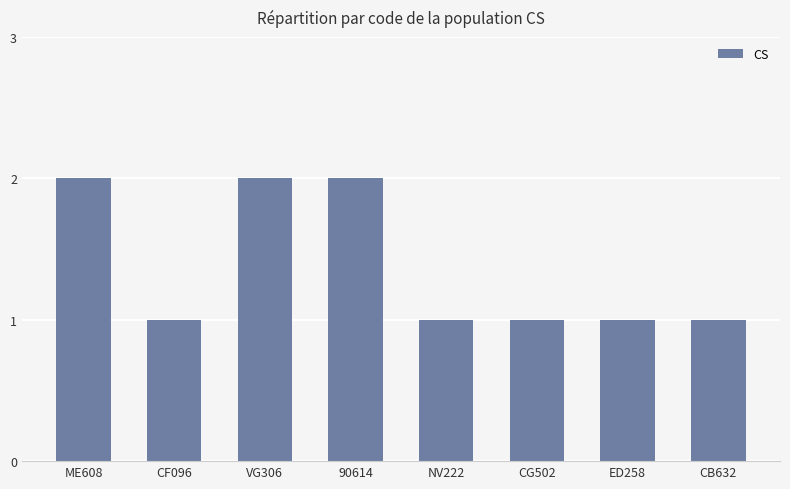

What is the ratio of the value at CF096 to the value at ME608?

0.5